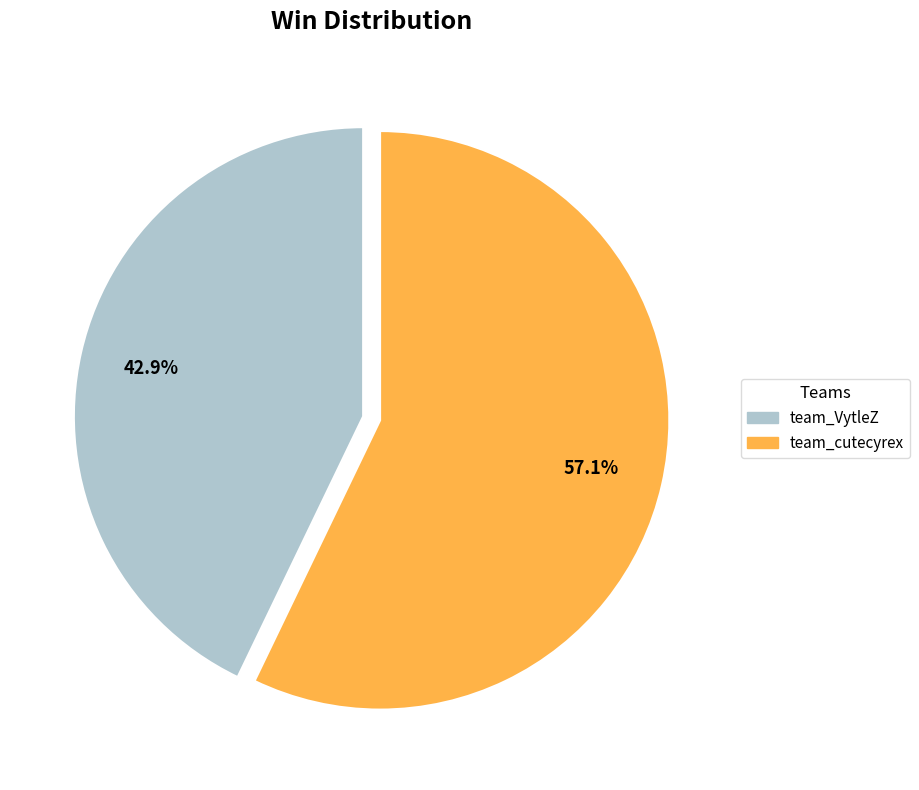

What is the ratio of the value at team_cutecyrex to the value at team_VytleZ?

1.3